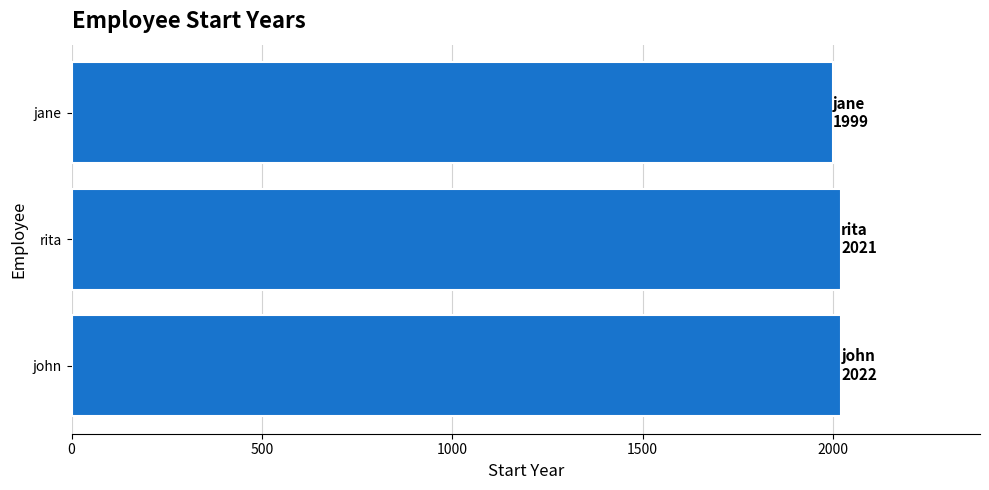

What is the greatest value displayed?

2022